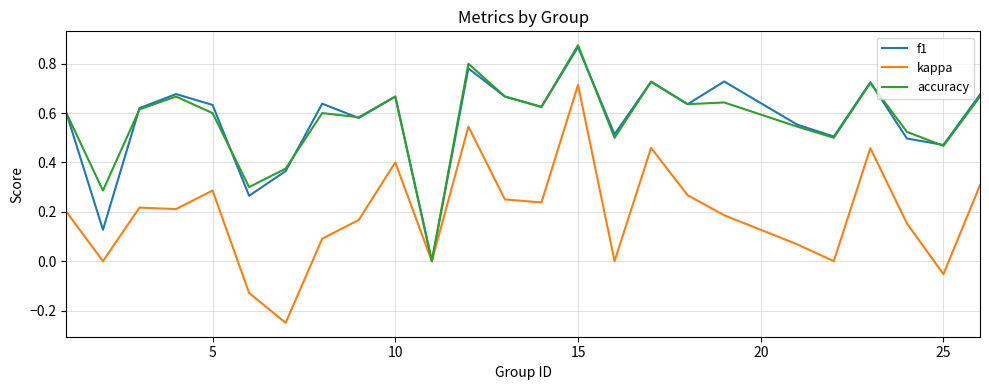

Which series has the widest spread of values?

kappa